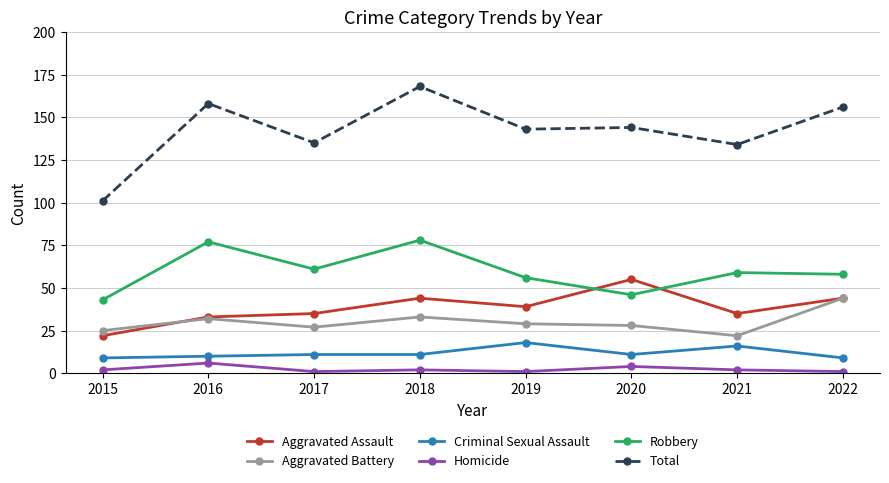

What are all the series names shown in the legend?

Aggravated Assault, Aggravated Battery, Criminal Sexual Assault, Homicide, Robbery, Total